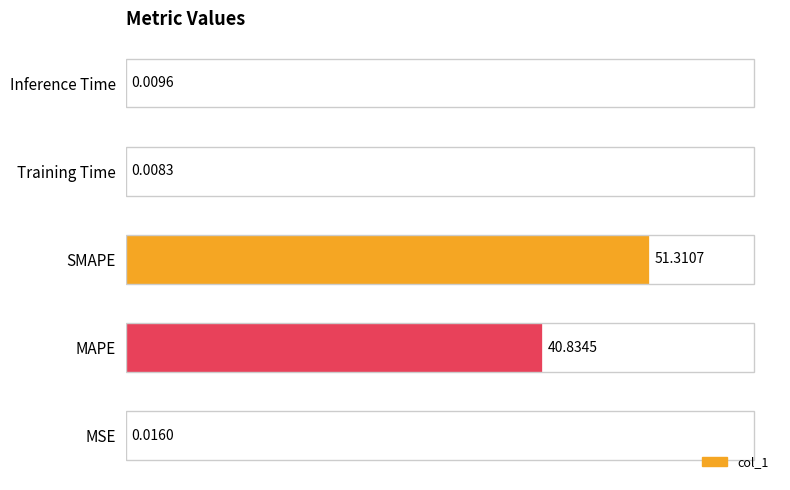

Which label corresponds to the largest value in the chart?

SMAPE